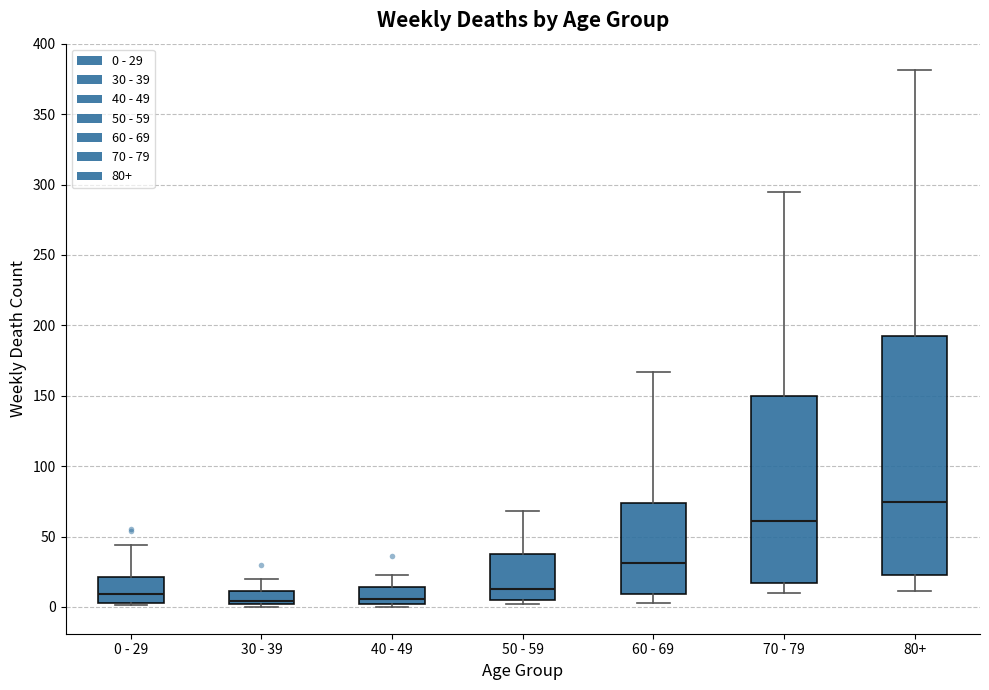

Comparing the boxes themselves (not the whiskers), which one is the tallest?

80+